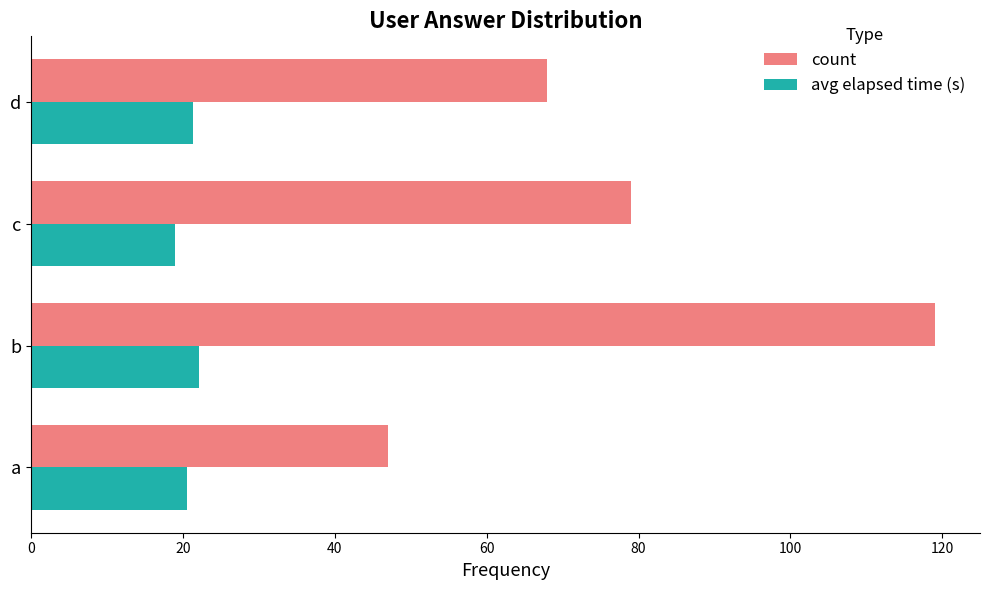

What is the sum of all avg elapsed time (s) values?

83.0